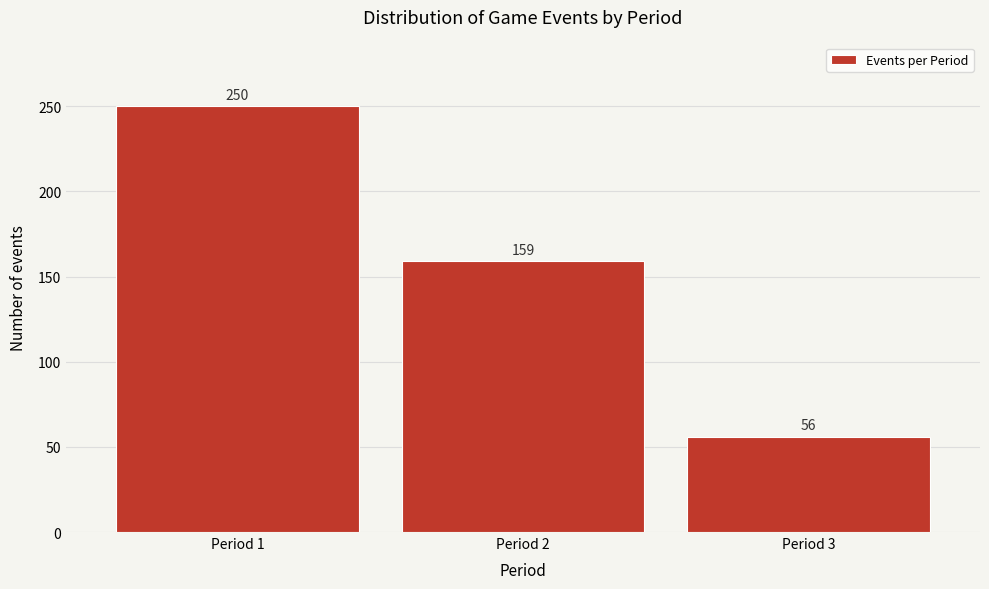

Reading left to right, transcribe all the data shown in this chart.

Period 1=250	Period 2=159	Period 3=56